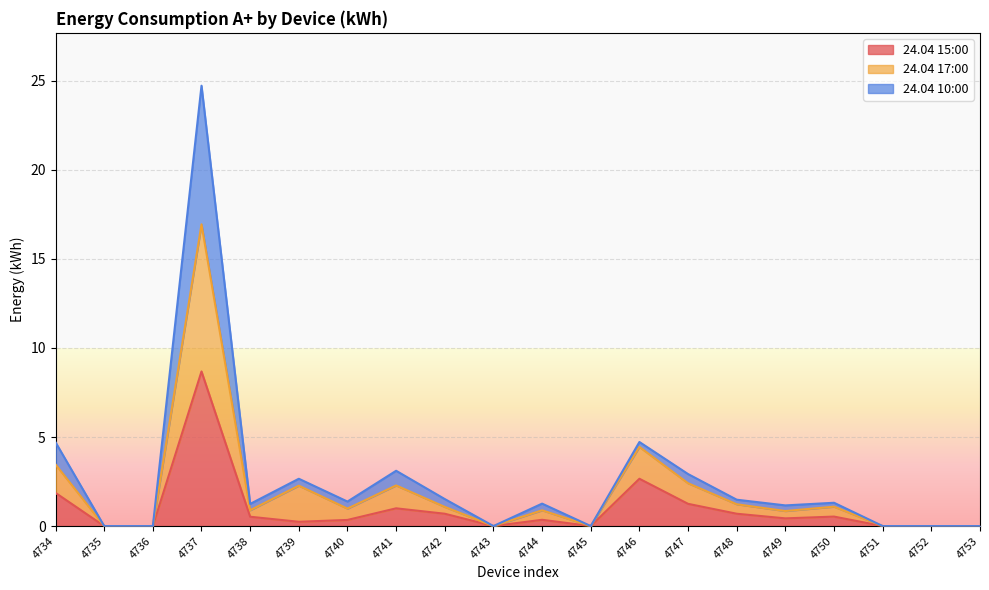

Is it true that 24.04 17:00 equals 1.1 at 4750?

True